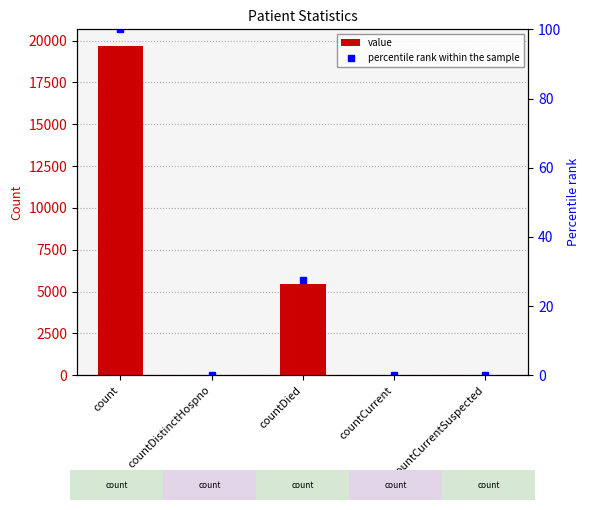

Reading left to right, what are all the values shown in this chart?

value: count=19684.0	countDistinctHospno=34.0	countDied=5439.0	countCurrent=43.0	countCurrentSuspected=0.0
percentile rank within the sample: count=100.0	countDistinctHospno=0.2	countDied=27.6	countCurrent=0.2	countCurrentSuspected=0.0